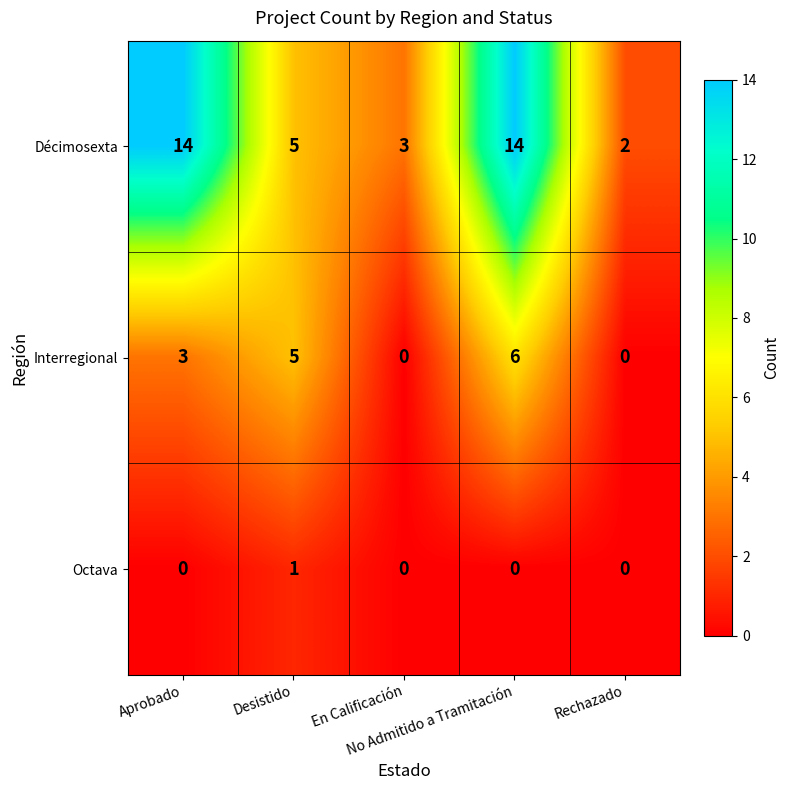

How many data points does each series have?

5